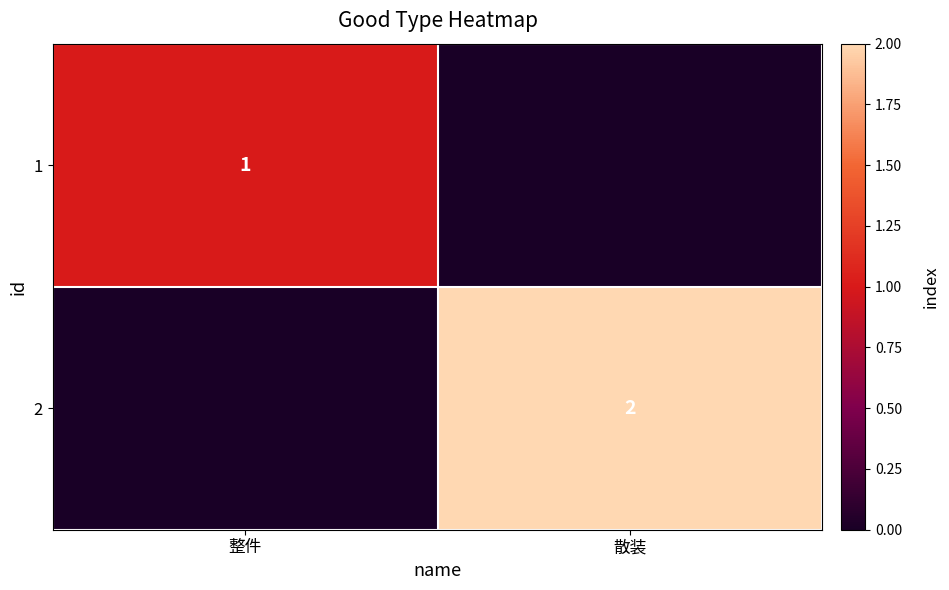

True or false: 1 has a value of 2 at 整件.

False